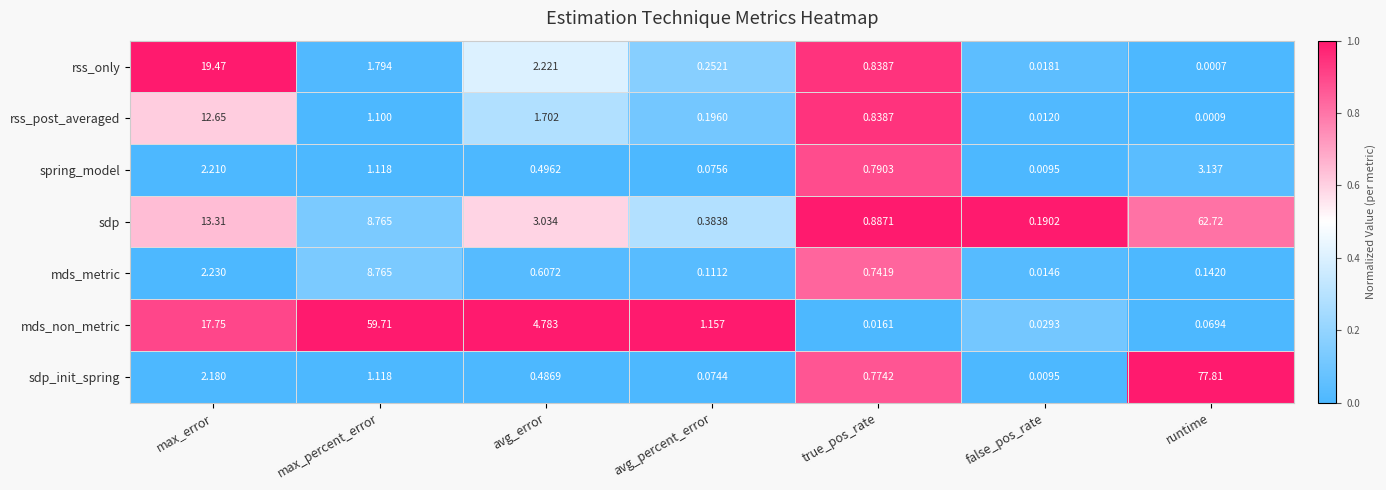

Which series has the largest range (max minus min)?

sdp_init_spring